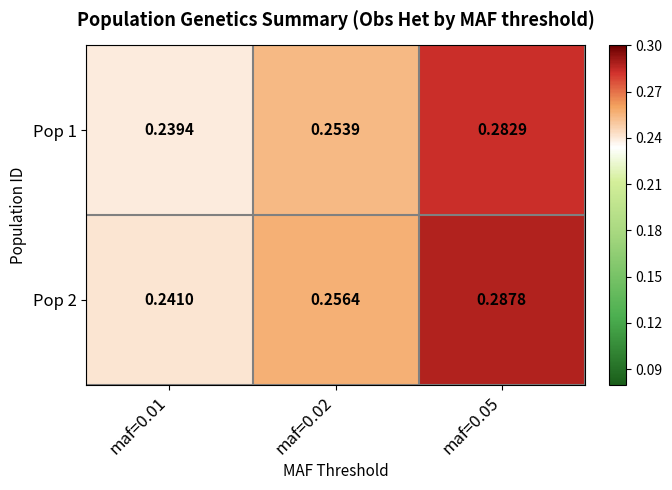

Is the value of Pop 2 at maf=0.02 greater than the value of Pop 1 at maf=0.05?

No